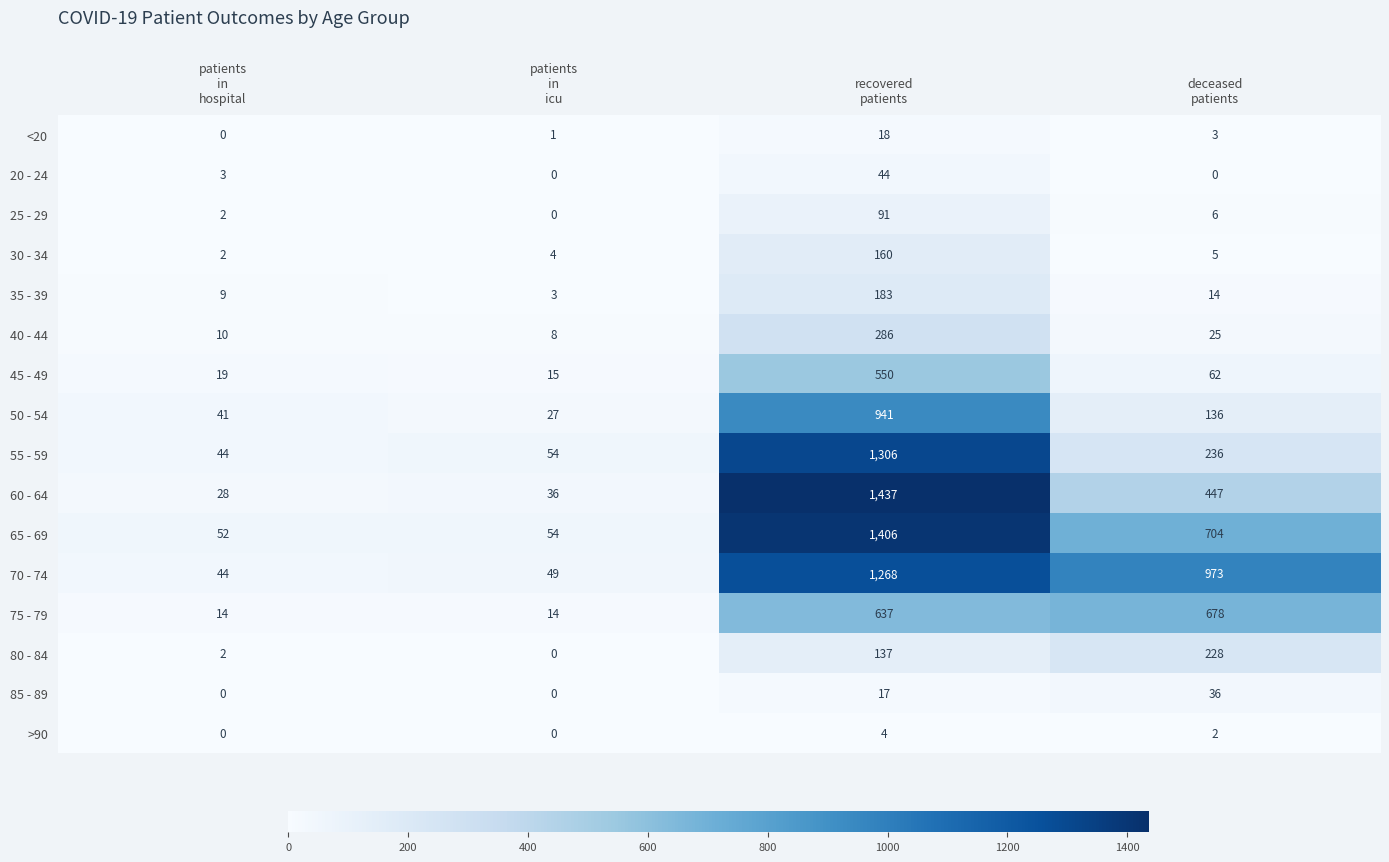

Rank the series by their maximum value, from lowest to highest.

>90, <20, 85 - 89, 20 - 24, 25 - 29, 30 - 34, 35 - 39, 80 - 84, 40 - 44, 45 - 49, 75 - 79, 50 - 54, 70 - 74, 55 - 59, 65 - 69, 60 - 64